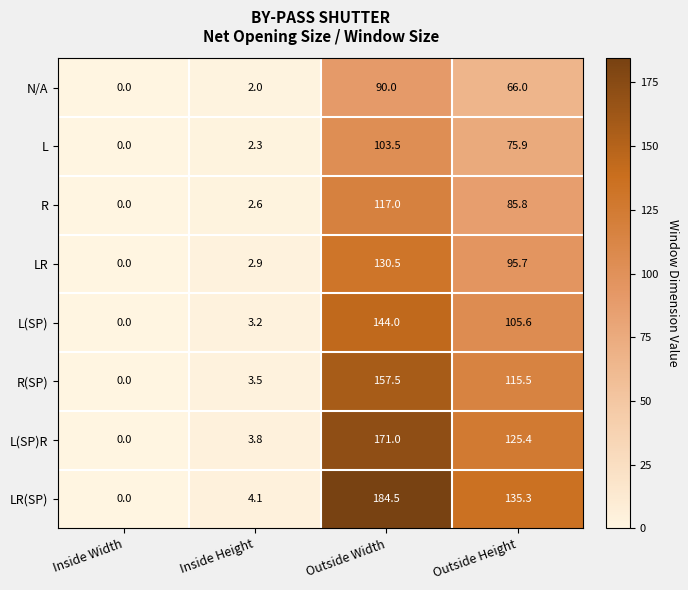

What is the spread (max minus min) of values at Inside Height?

2.1